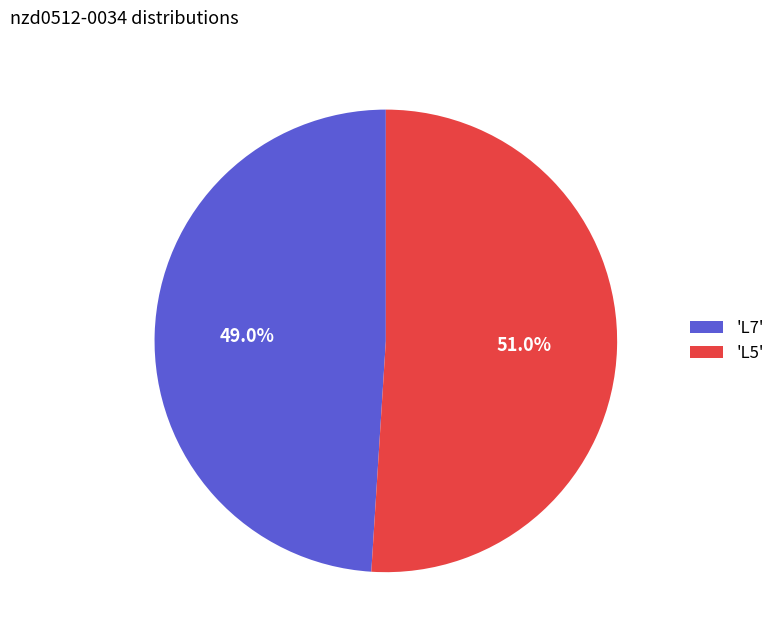

Rank the categories by value from lowest to highest.

'L7', 'L5'